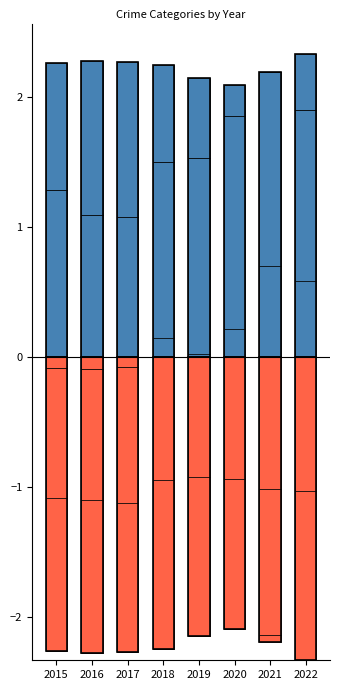

What is the smallest value displayed?

-2.3